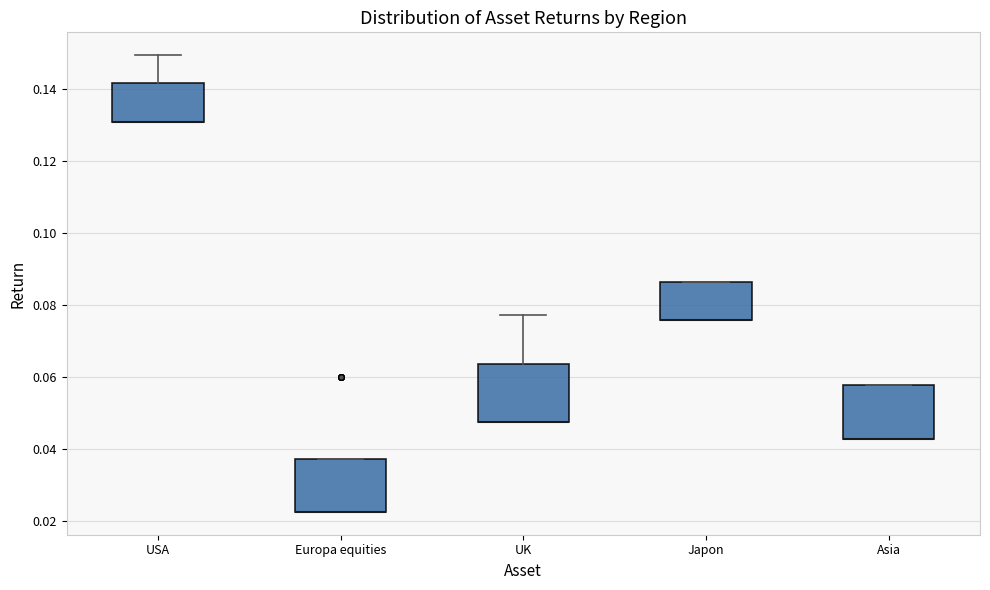

Reading left to right, read every box against the y-axis: the position of its median line, the range the box covers, and the ends of its whiskers. The values are not printed on the chart, so give them approximately, as read against the axis.

USA: median 0.130 (drawn on the box's lower edge), box 0.130 to 0.142, whiskers 0.130 to 0.150
Europa equities: median 0.022 (drawn on the box's lower edge), box 0.022 to 0.038, whiskers 0.022 to 0.038
UK: median 0.048 (drawn on the box's lower edge), box 0.048 to 0.064, whiskers 0.048 to 0.078
Japon: median 0.076 (drawn on the box's lower edge), box 0.076 to 0.086, whiskers 0.076 to 0.086
Asia: median 0.042 (drawn on the box's lower edge), box 0.042 to 0.058, whiskers 0.042 to 0.058